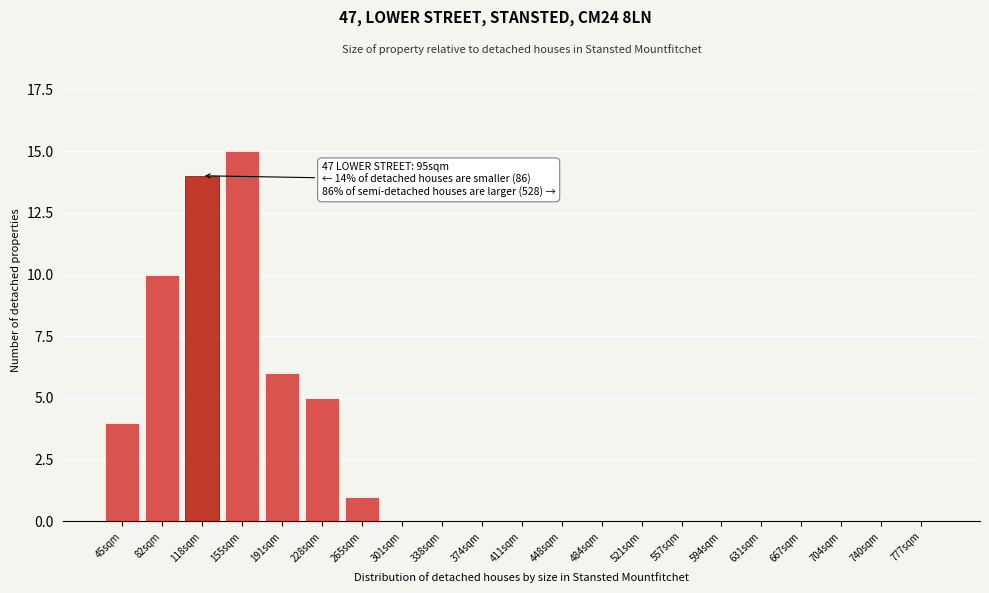

Reading left to right, list all the values displayed in this chart.

45sqm=4	82sqm=10	118sqm=14	155sqm=15	191sqm=6	228sqm=5	265sqm=1	301sqm=0	338sqm=0	374sqm=0	411sqm=0	448sqm=0	484sqm=0	521sqm=0	557sqm=0	594sqm=0	631sqm=0	667sqm=0	704sqm=0	740sqm=0	777sqm=0